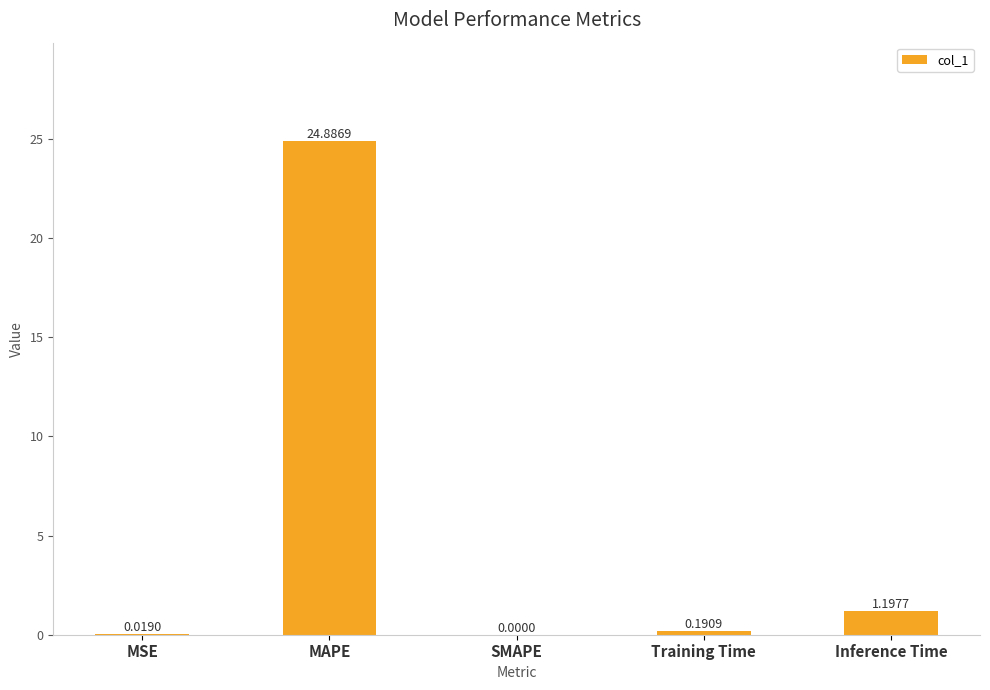

What is the change in value from SMAPE to Training Time?

+0.2